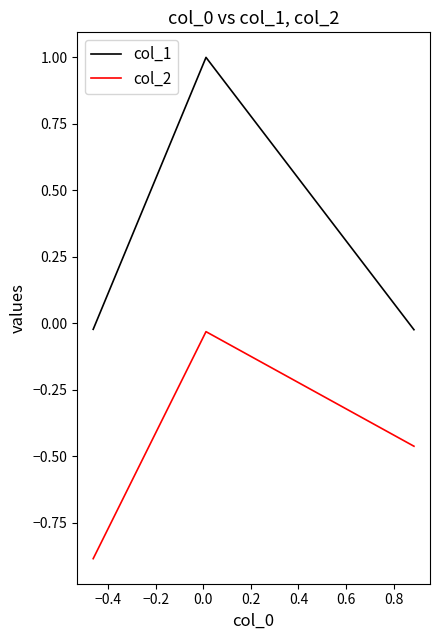

Does the chart display data point markers on the line(s)?

No